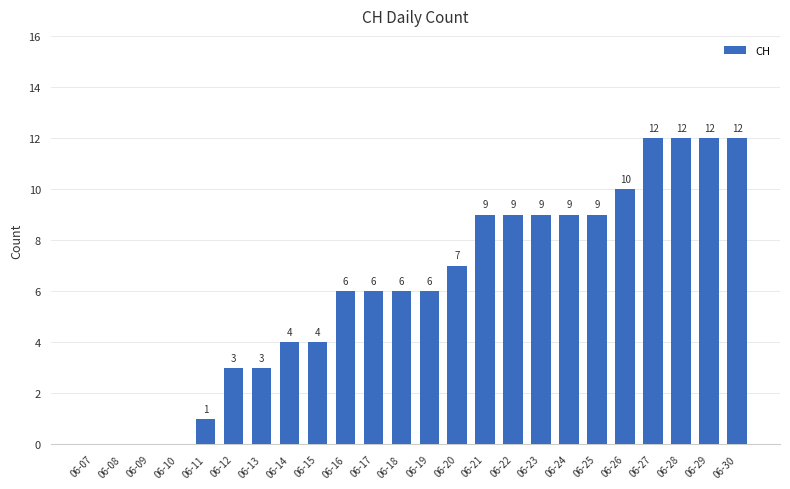

What is the sum of all values?

149